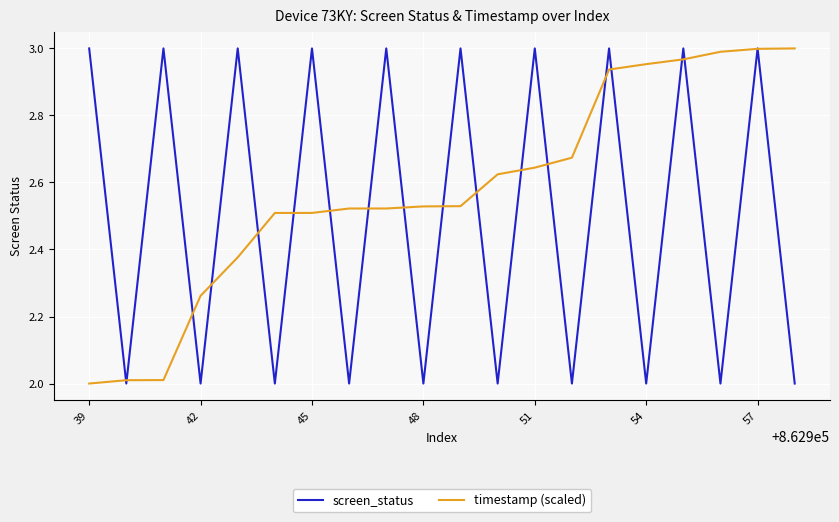

What is the minimum value shown in the chart?

2.0